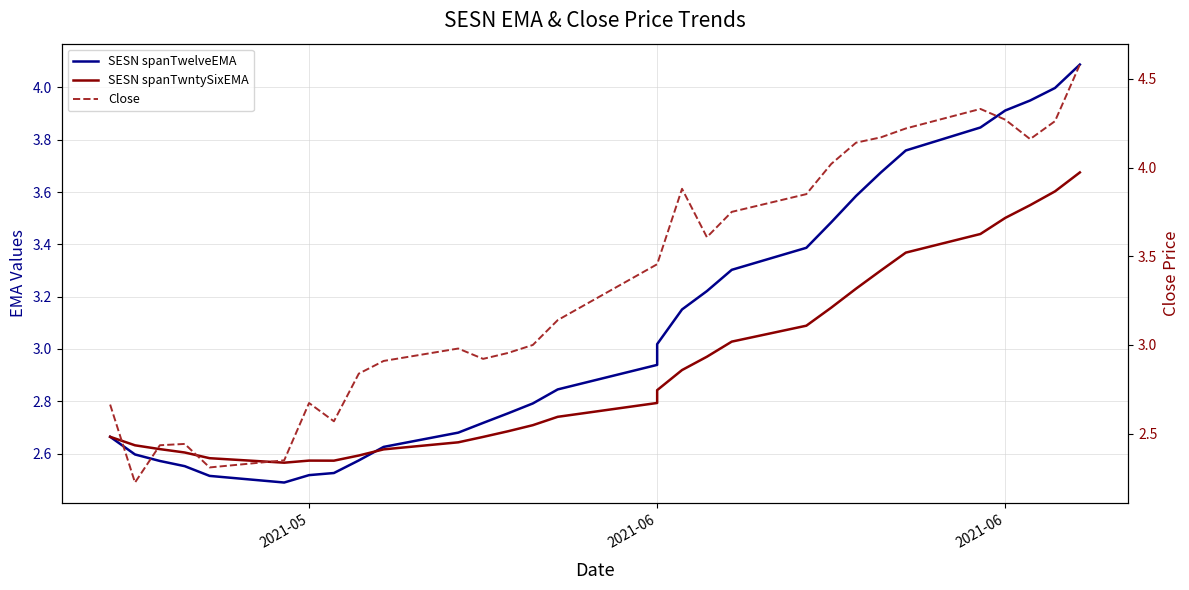

Reading left to right, what are all the values shown in this chart?

SESN spanTwelveEMA: 2.7	2.6	2.6	2.6	2.5	2.5	2.5	2.5	2.6	2.6	2.7	2.7	2.8	2.8	2.8	2.9	3.0	3.2	3.2	3.3	3.4	3.5	3.6	3.7	3.8	3.8	3.9	3.9	4.0	4.1
SESN spanTwntySixEMA: 2.7	2.6	2.6	2.6	2.6	2.6	2.6	2.6	2.6	2.6	2.6	2.7	2.7	2.7	2.7	2.8	2.8	2.9	3.0	3.0	3.1	3.2	3.2	3.3	3.4	3.4	3.5	3.5	3.6	3.7
Close: 2.7	2.2	2.4	2.4	2.3	2.4	2.7	2.6	2.8	2.9	3.0	2.9	3.0	3.0	3.1	3.5	3.5	3.9	3.6	3.8	3.9	4.0	4.1	4.2	4.2	4.3	4.3	4.2	4.3	4.6